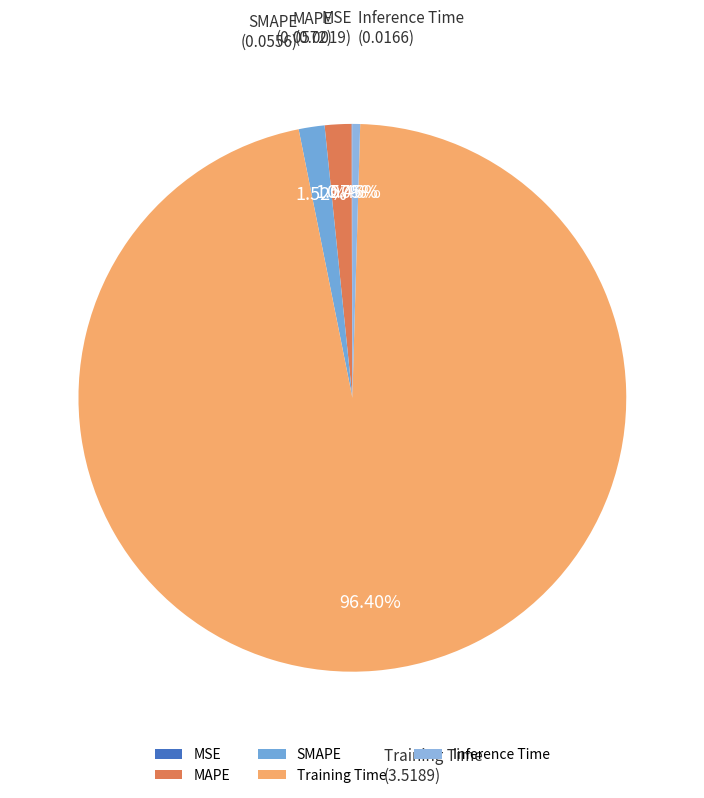

Is it true that Inference Time is 0% of the pie?

True